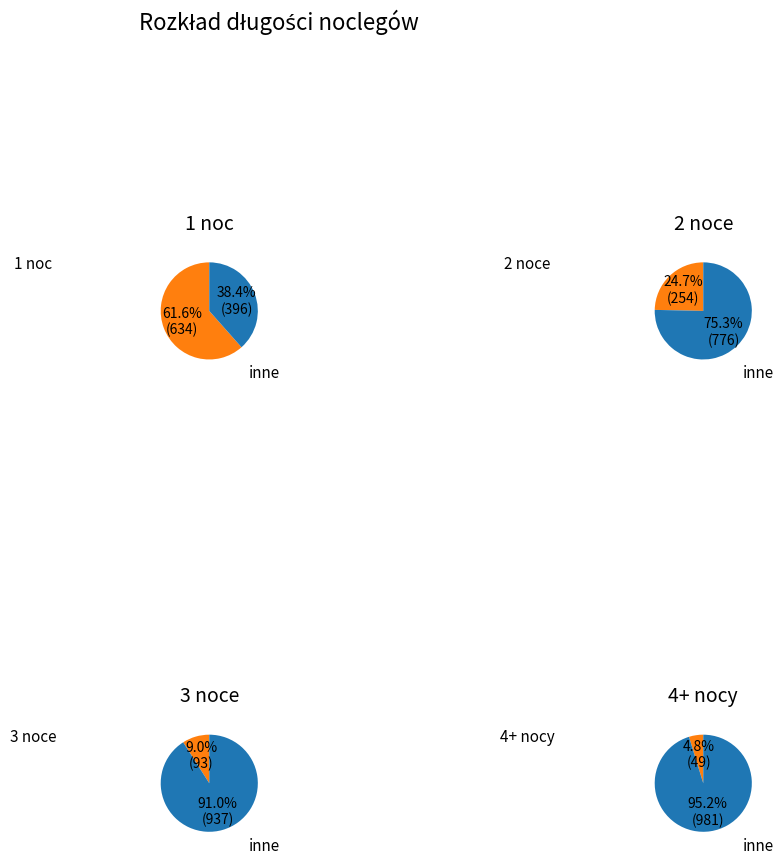

What is the majority slice?

1